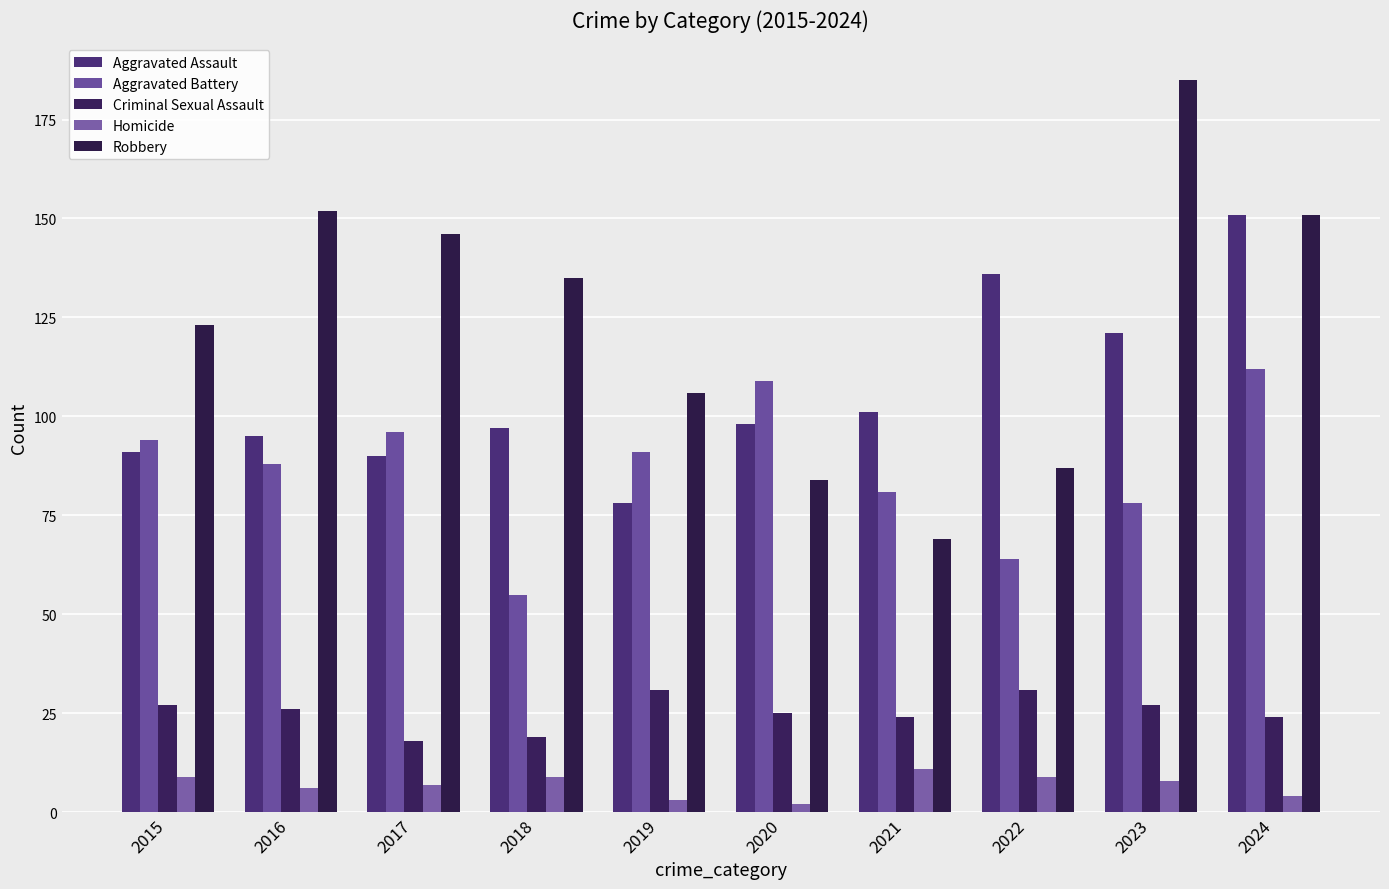

Rank the series by their average value, from lowest to highest.

Homicide, Criminal Sexual Assault, Aggravated Battery, Aggravated Assault, Robbery